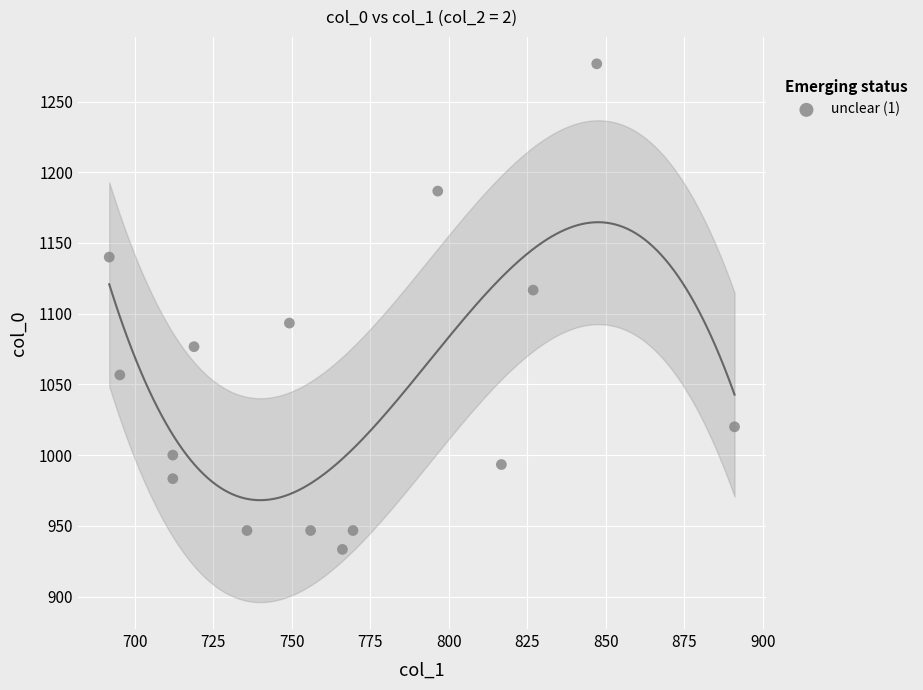

What is the range of Y values (max minus min)?

343.3